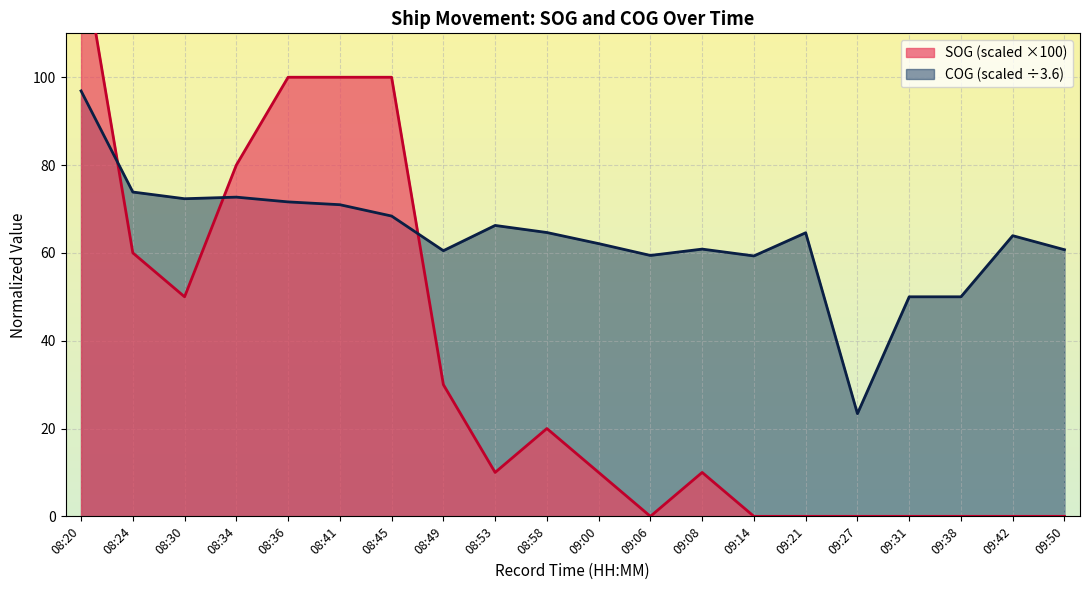

Count the number of categories in the chart.

20